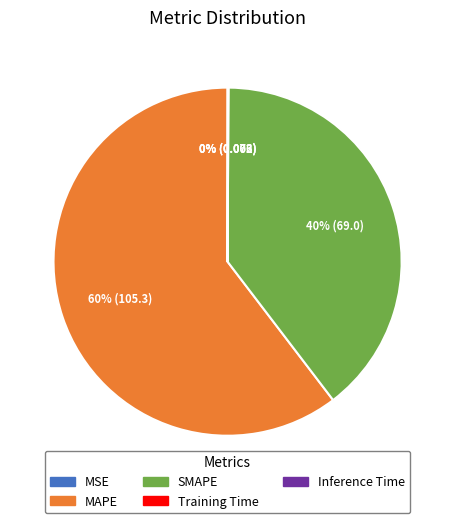

Which slice is the largest?

MAPE